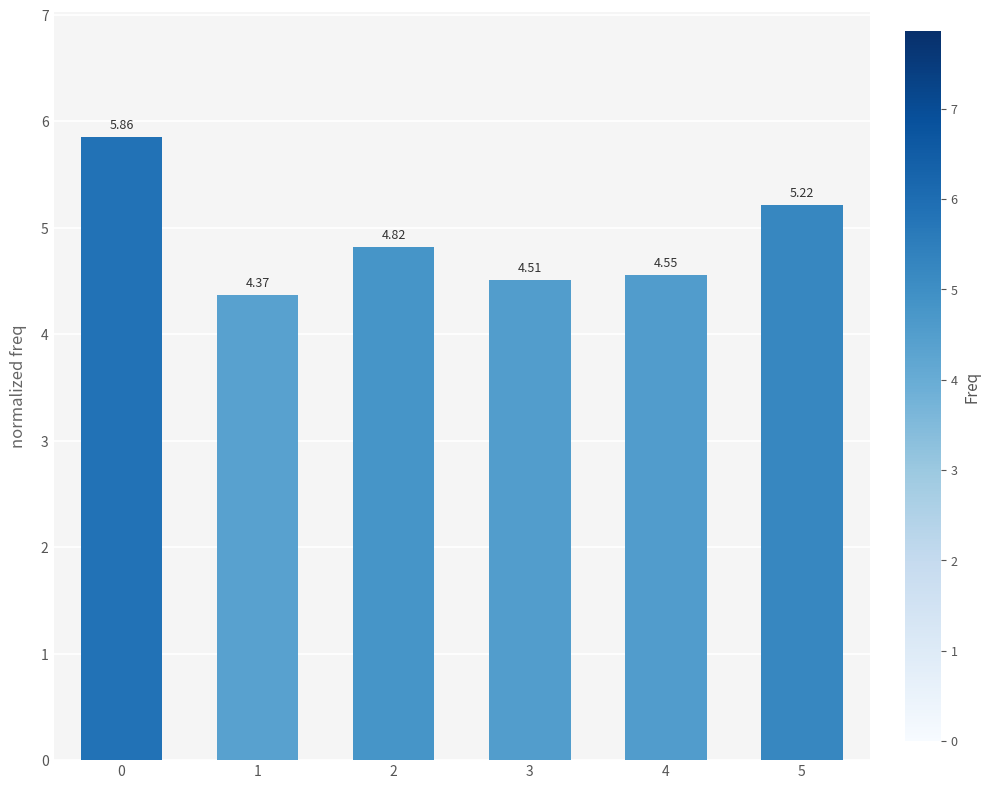

What is the average value?

4.9